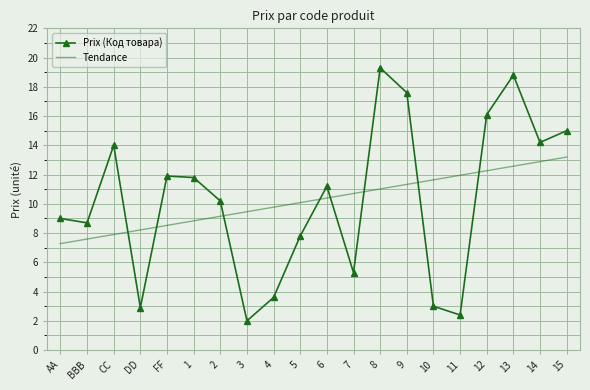

What is the average value of the Tendance series?

10.2